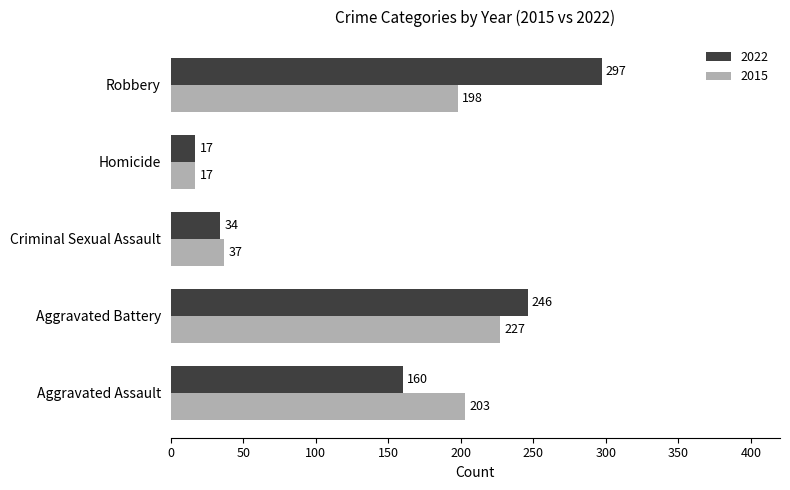

The 2022 series shows 34 at Criminal Sexual Assault. True or false?

True